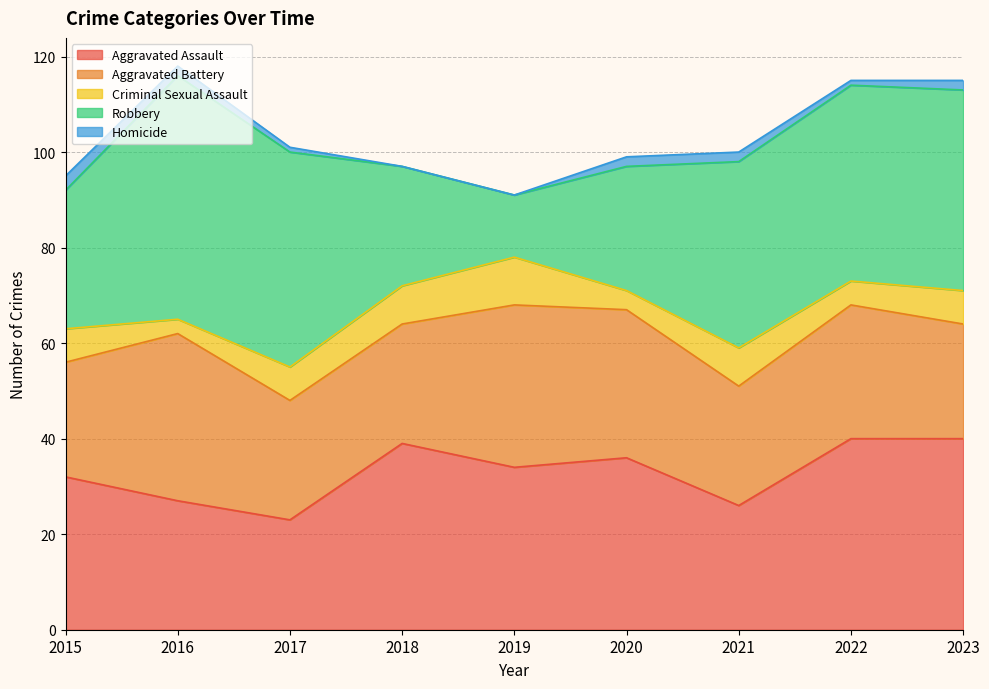

What are all the series names shown in the legend?

Aggravated Assault, Aggravated Battery, Criminal Sexual Assault, Robbery, Homicide